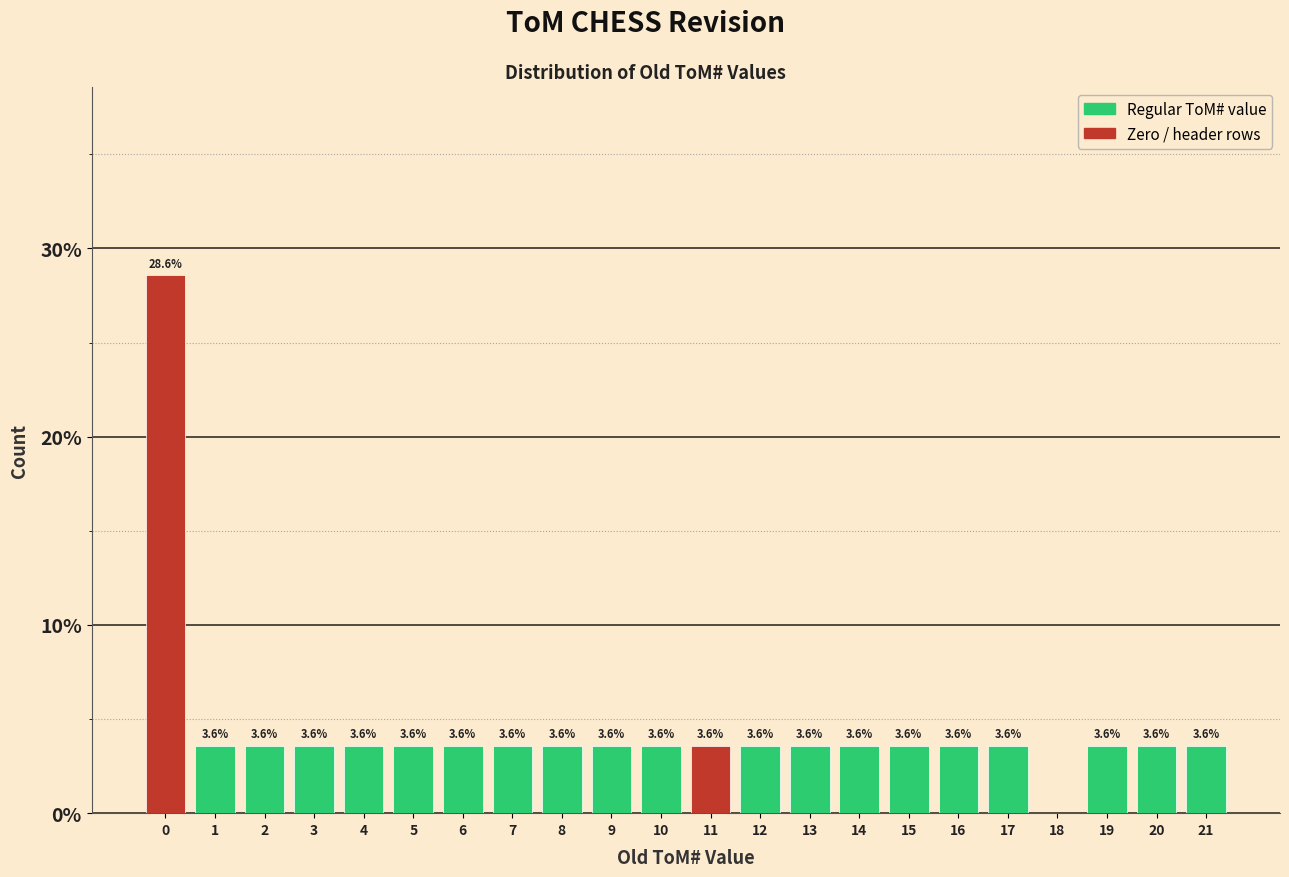

Reading right to left, extract all data points from this chart.

21=3.6	20=3.6	19=3.6	18=0.0	17=3.6	16=3.6	15=3.6	14=3.6	13=3.6	12=3.6	11=3.6	10=3.6	9=3.6	8=3.6	7=3.6	6=3.6	5=3.6	4=3.6	3=3.6	2=3.6	1=3.6	0=28.6